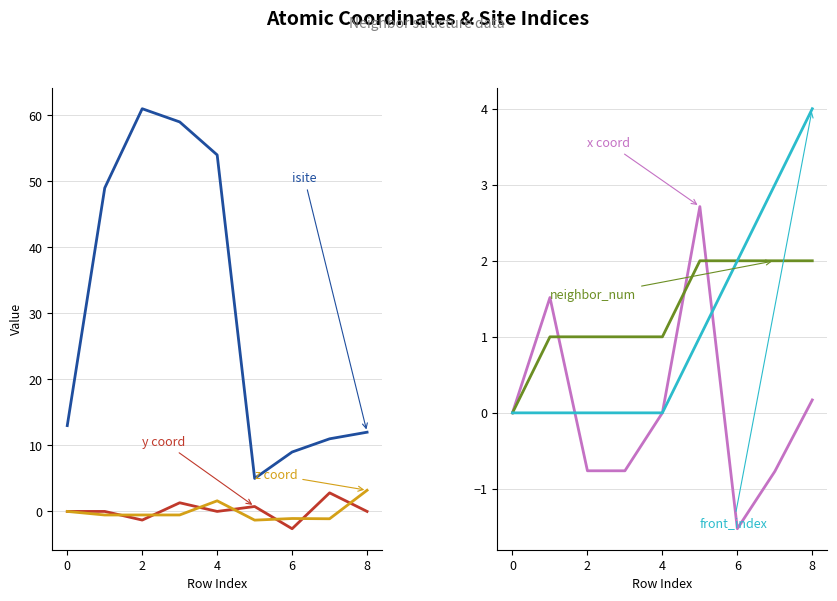

At which category does the chart reach its peak across all series?

2